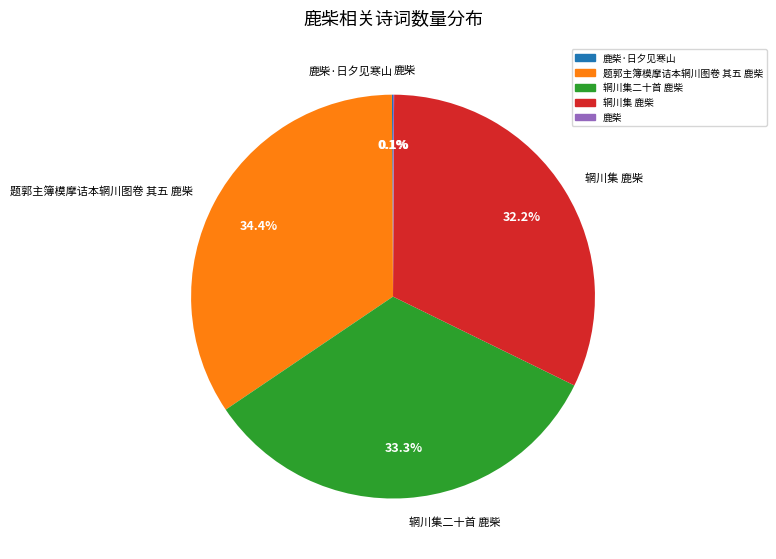

Does any single category account for the majority?

No